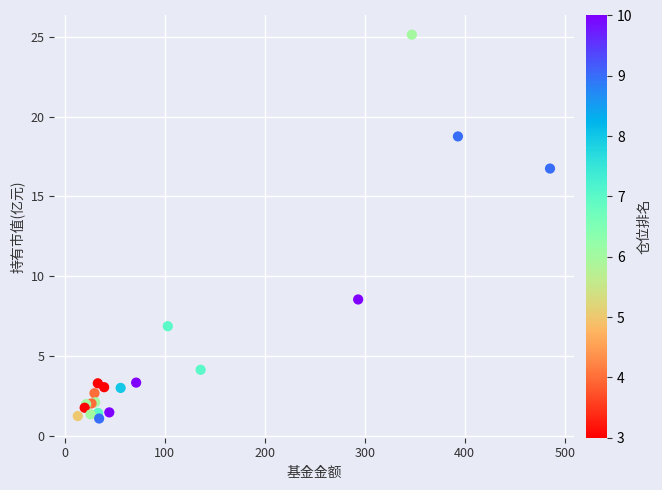

What Y value in the scatter plot is closest to 13?

16.7